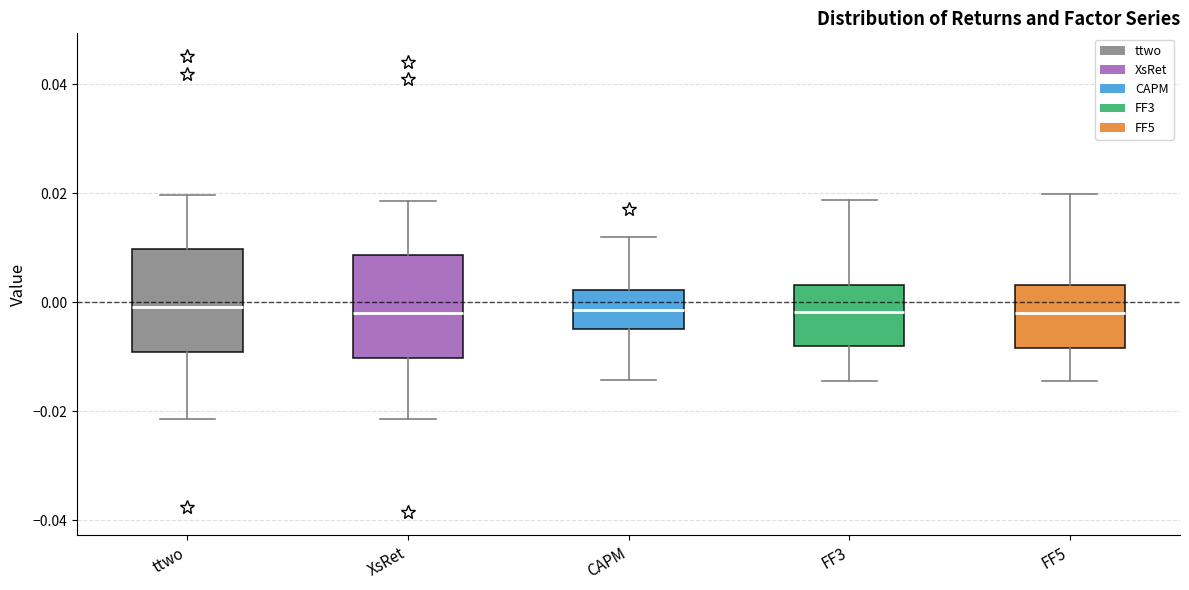

Where does the median line of the box for FF5 sit on the y-axis? The values are not printed on the chart, so give them approximately, as read against the axis.

-0.002